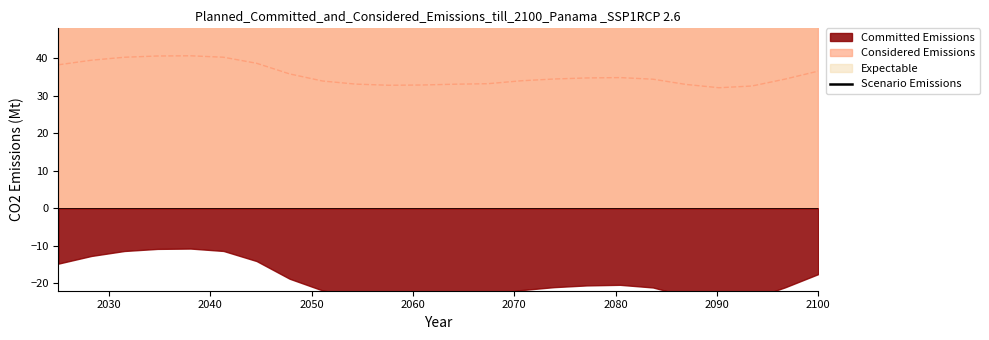

Does the chart have visible grid lines?

No